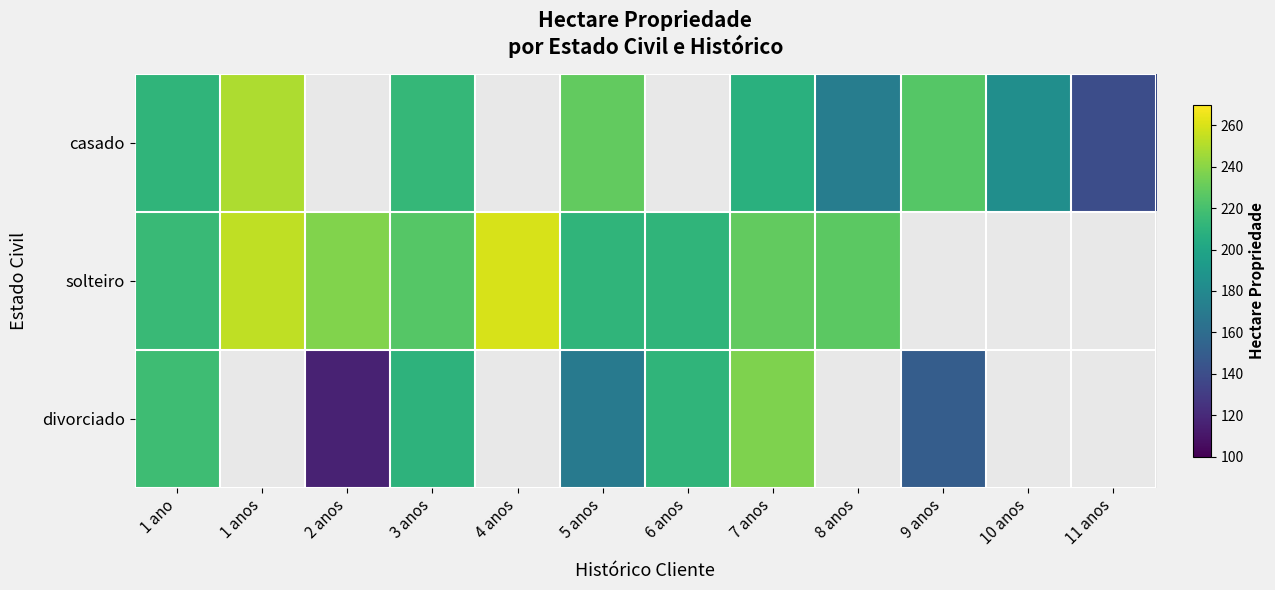

Count the number of data series in this chart.

3